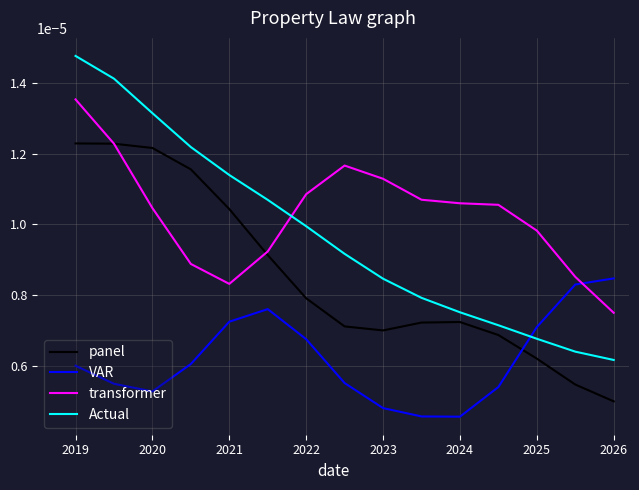

Which series has the largest total across all categories?

transformer